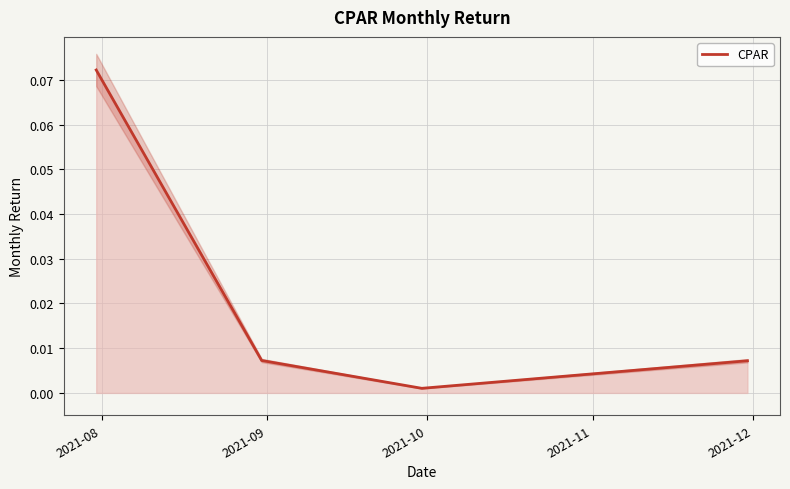

Reading right to left, extract all data points from this chart.

0.0	0.0	0.0	0.1